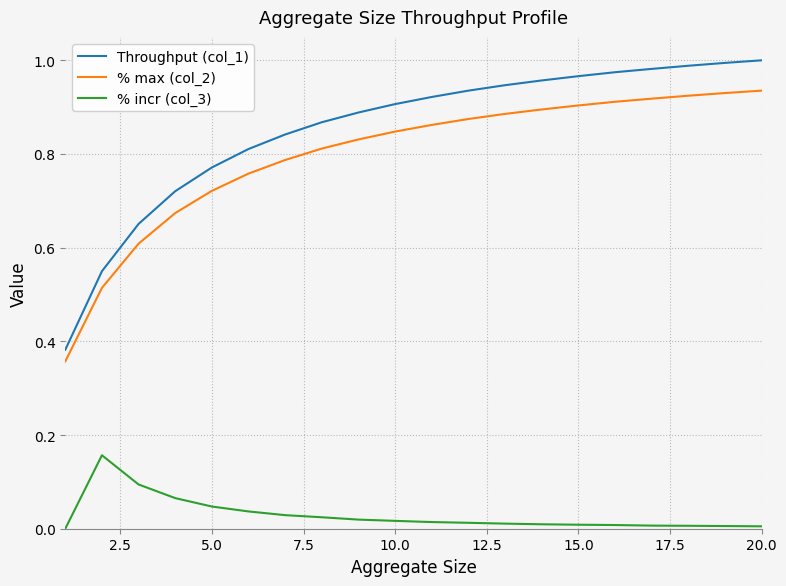

Count the % max (col_2) values in the range 0 to 1.

20